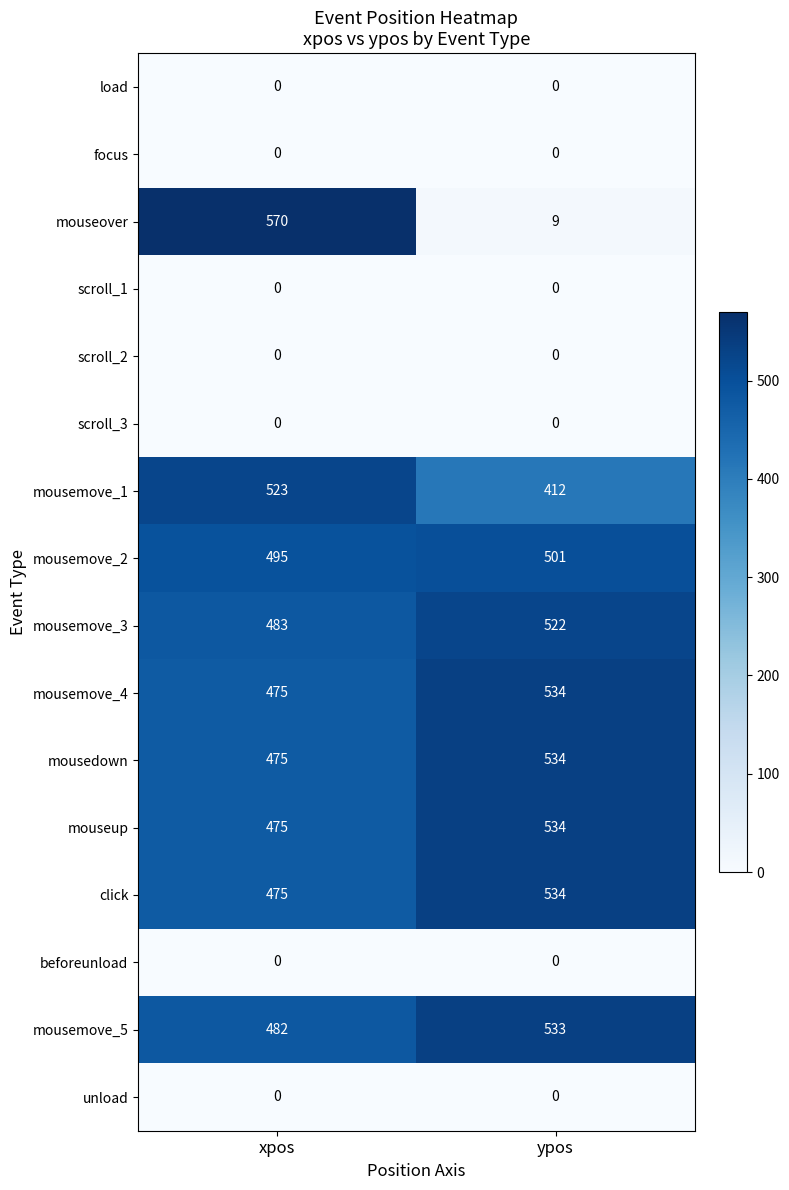

True or false: mousemove_1 has a value of 185 at xpos.

False